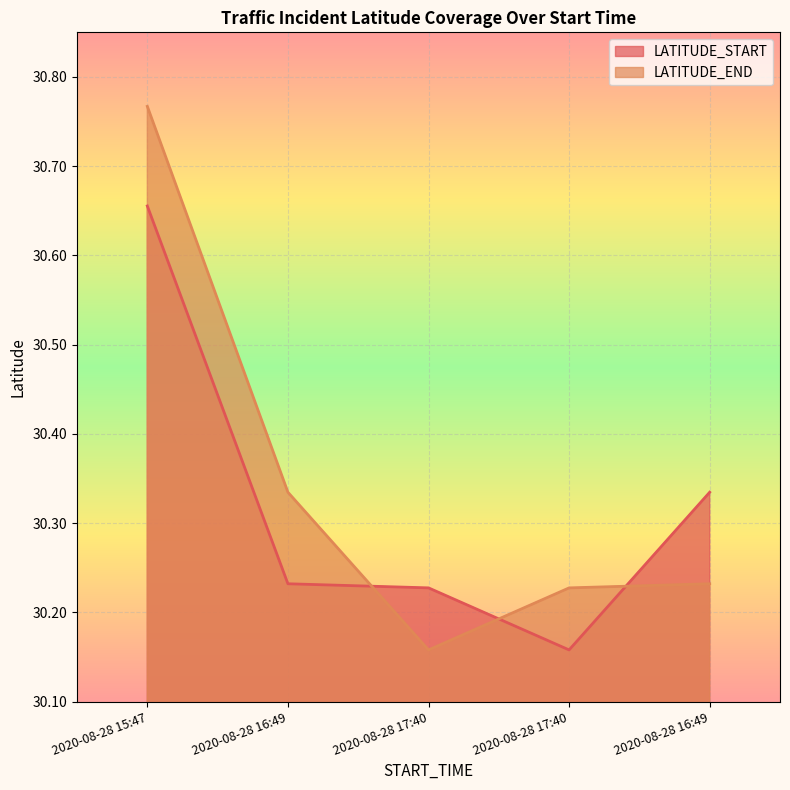

How many lines are shown in the chart?

2